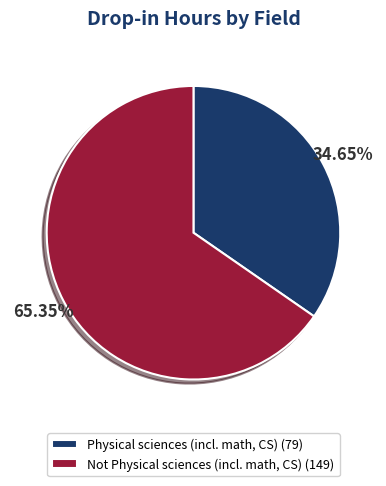

Is the sum of Physical sciences (incl. math, CS) and Not Physical sciences (incl. math, CS) greater than half?

Yes